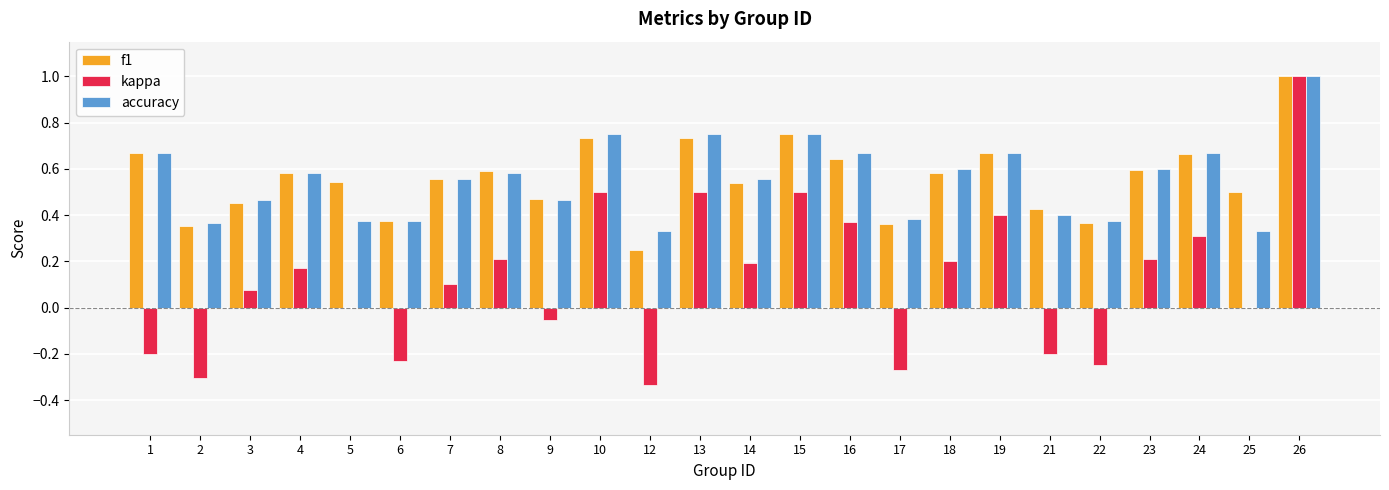

Between 14 and 24, which series saw the biggest shift?

f1